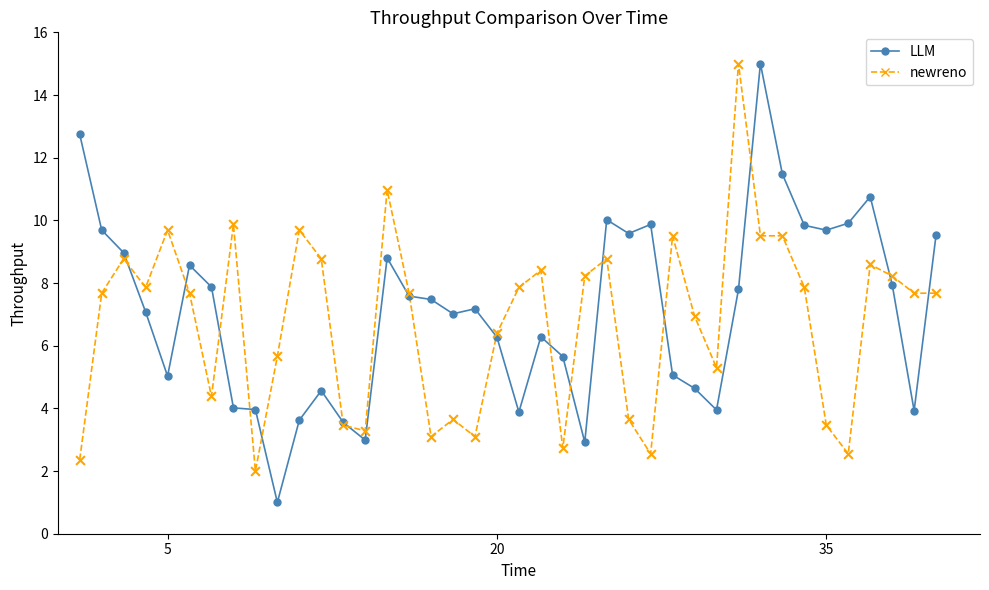

What are all the series names shown in the legend?

LLM, newreno